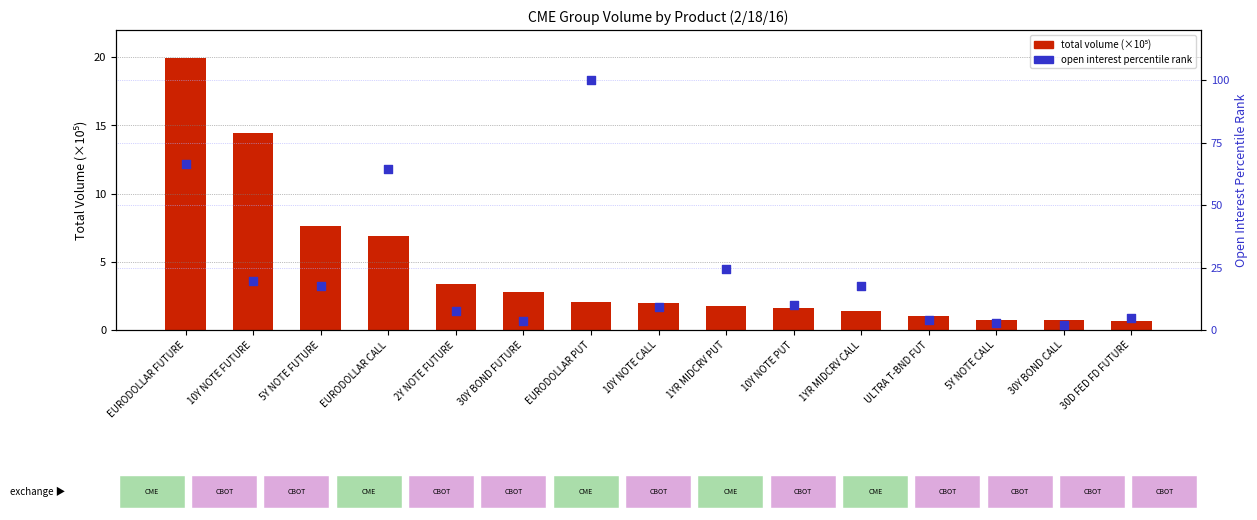

Which series contains the highest Y value?

open interest percentile rank